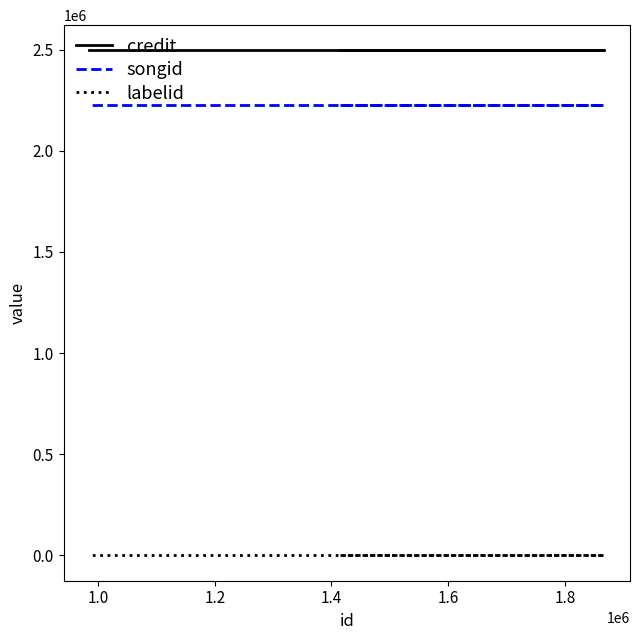

At how many categories does at least one series exceed 1240985?

3